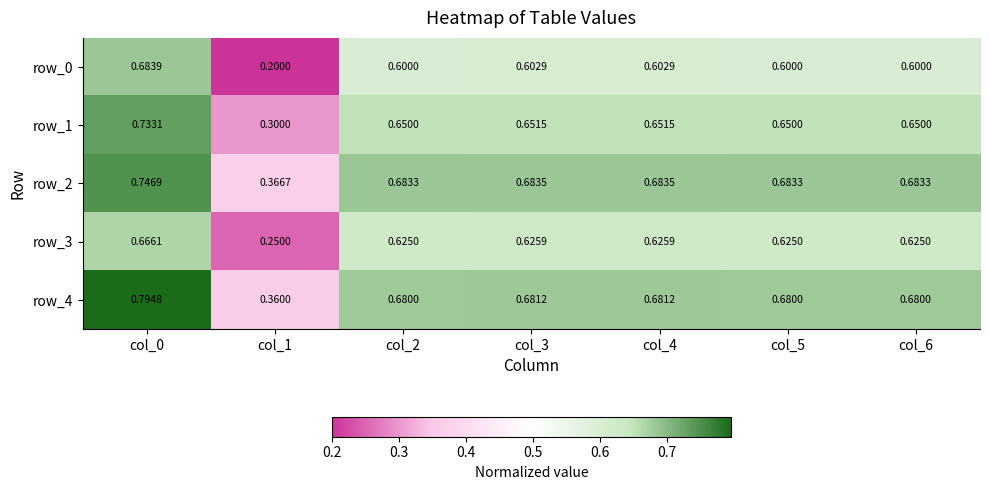

Is the value of row_0 at col_3 greater than the value of row_2 at col_2?

No